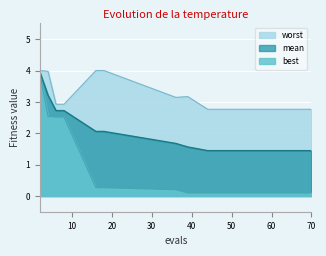

At which category is the sum across all series the highest?

2